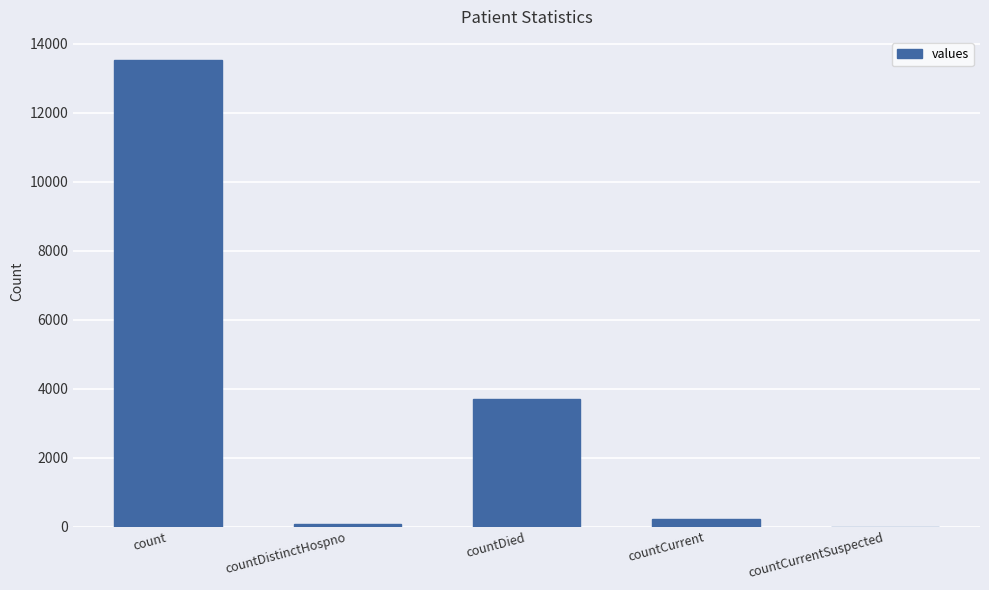

Is it true that the value at countDied is 3708?

True